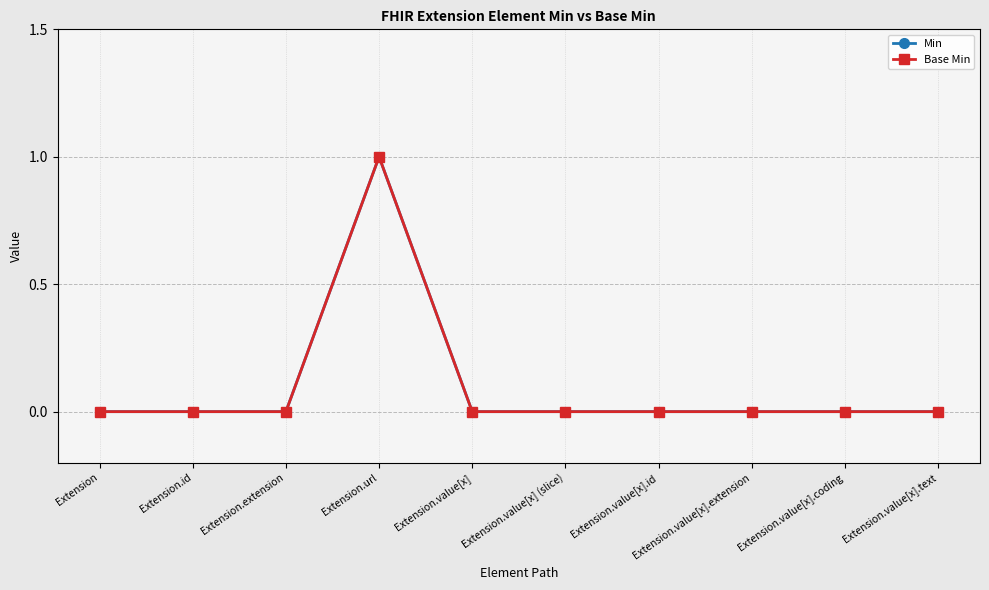

Where is the first local maximum for Base Min?

Extension.url